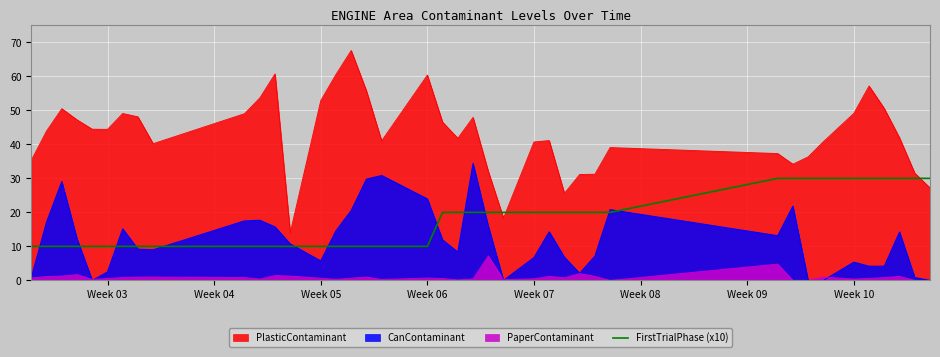

Does the chart display data point markers on the line(s)?

No